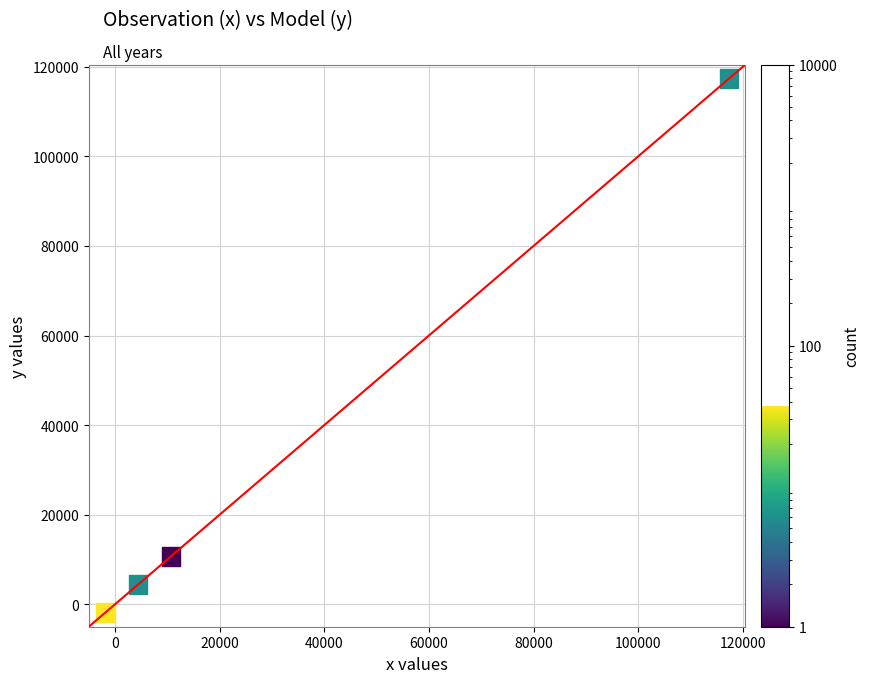

What Y value in the scatter plot is closest to 57750?

10687.5